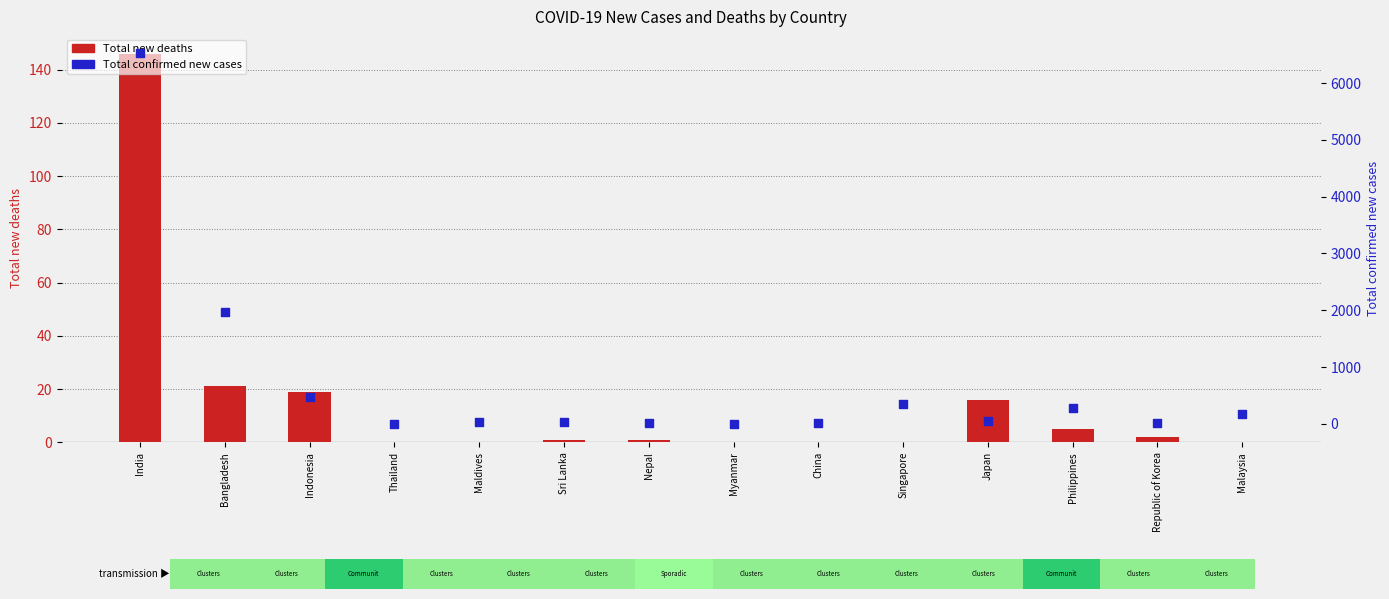

Which series has the largest total across all categories?

Total confirmed new cases